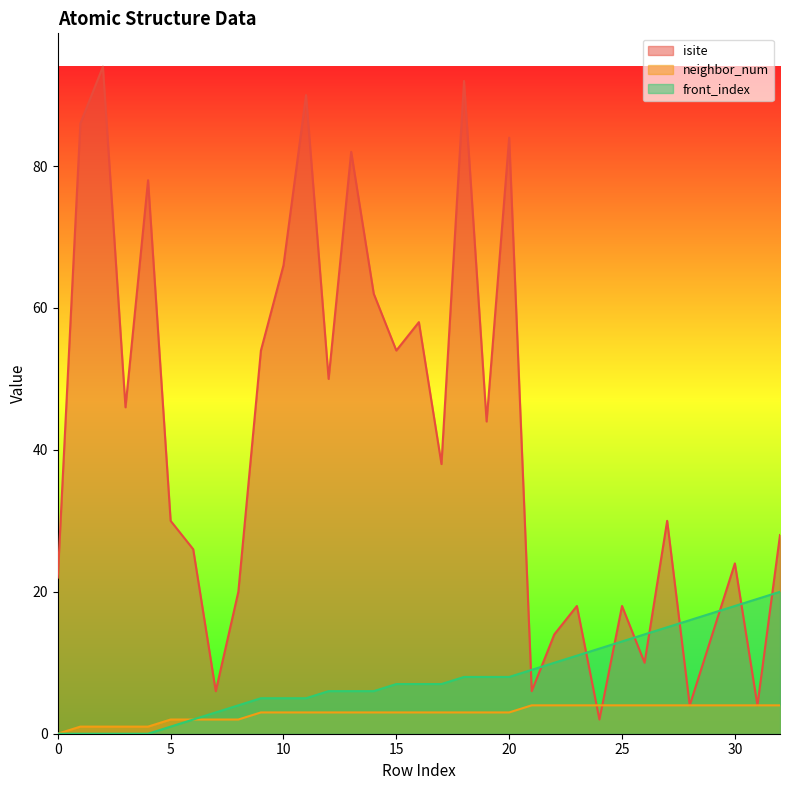

Where does the front_index series first go above 7?

18